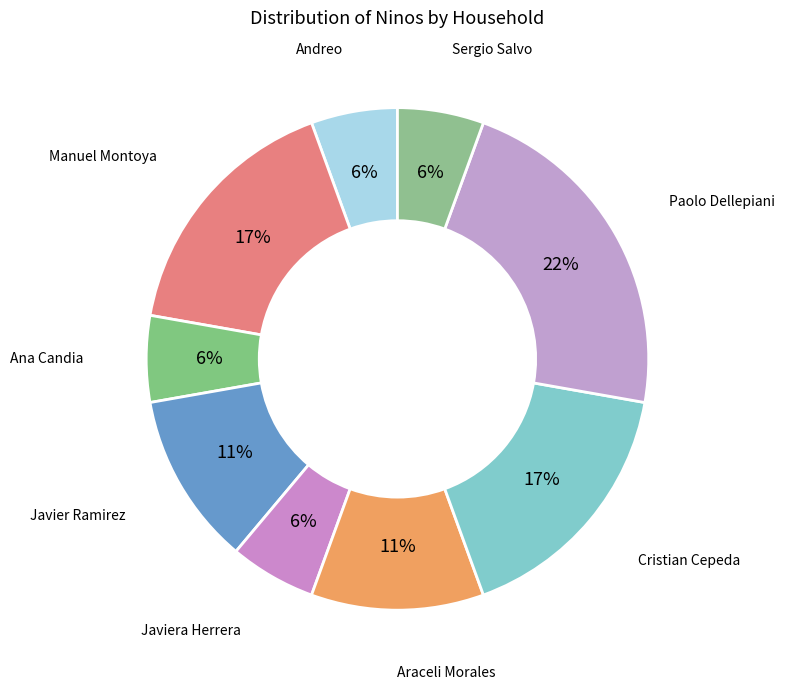

To the nearest percent, what percentage of the pie is Javiera Herrera?

6%